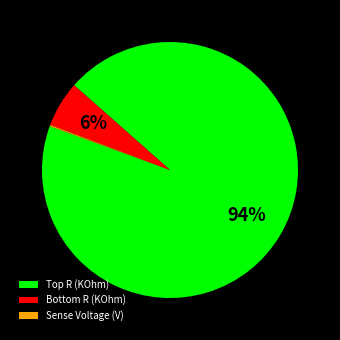

Which category has the biggest portion of the pie?

Top R (KOhm)